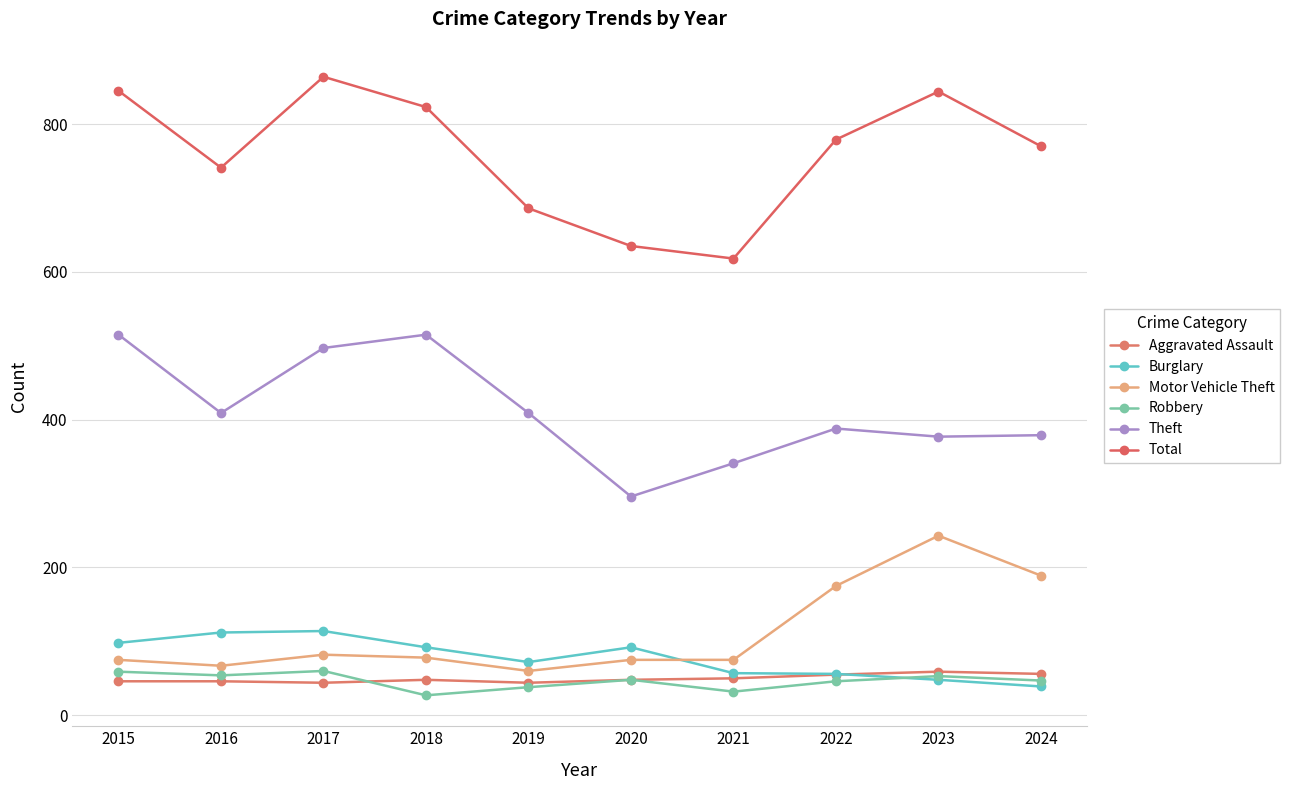

Count the number of categories in the chart.

10